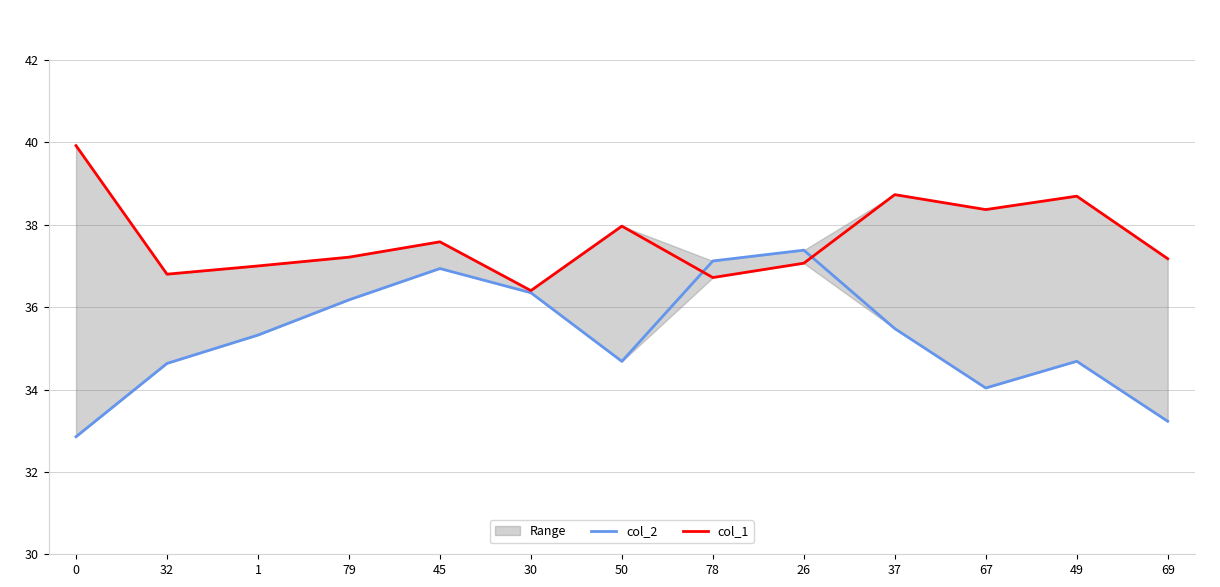

Which series has the largest total across all categories?

col_1